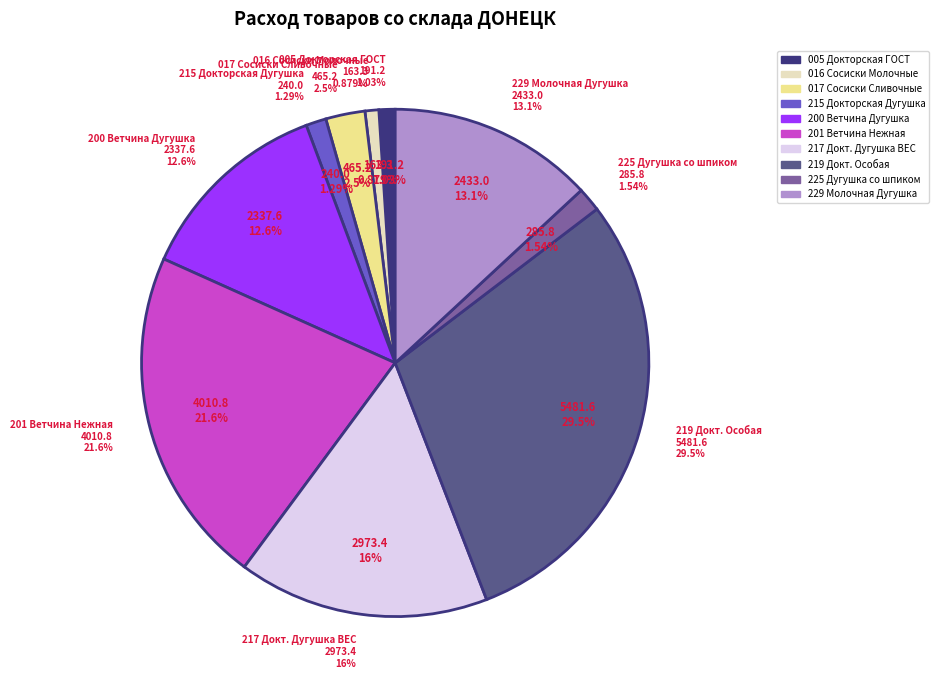

Count the number of slices in the pie.

10